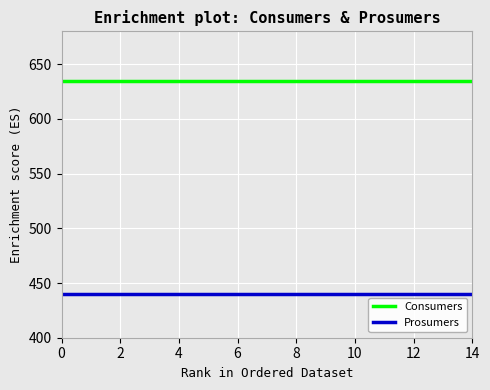

Which series has the largest total across all categories?

Consumers